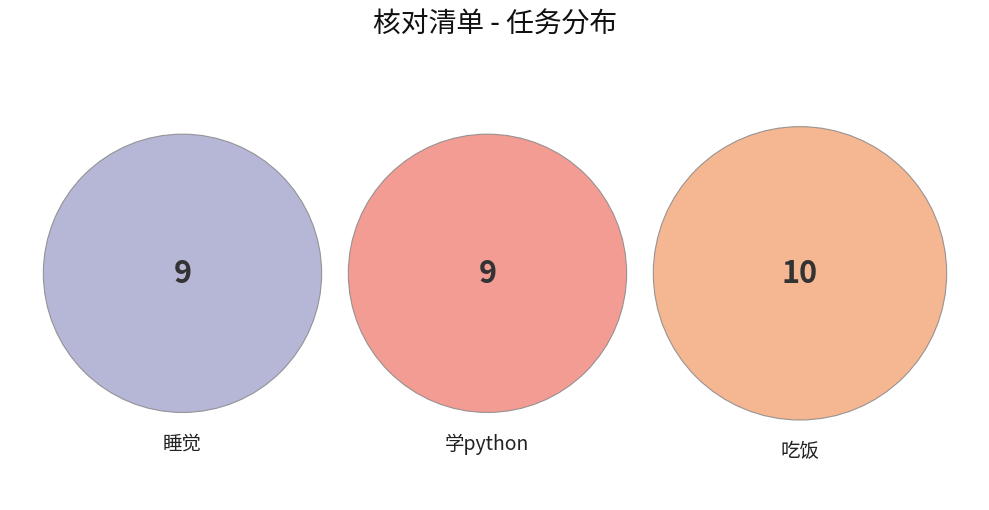

Which has a higher value, 睡觉 or 学python?

睡觉